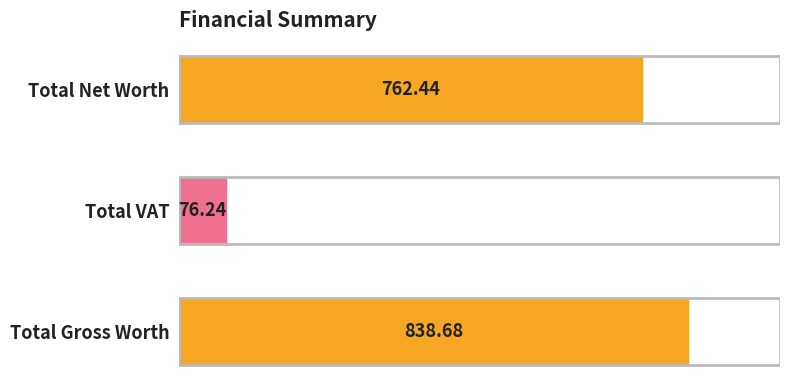

How many bars are there in total?

3